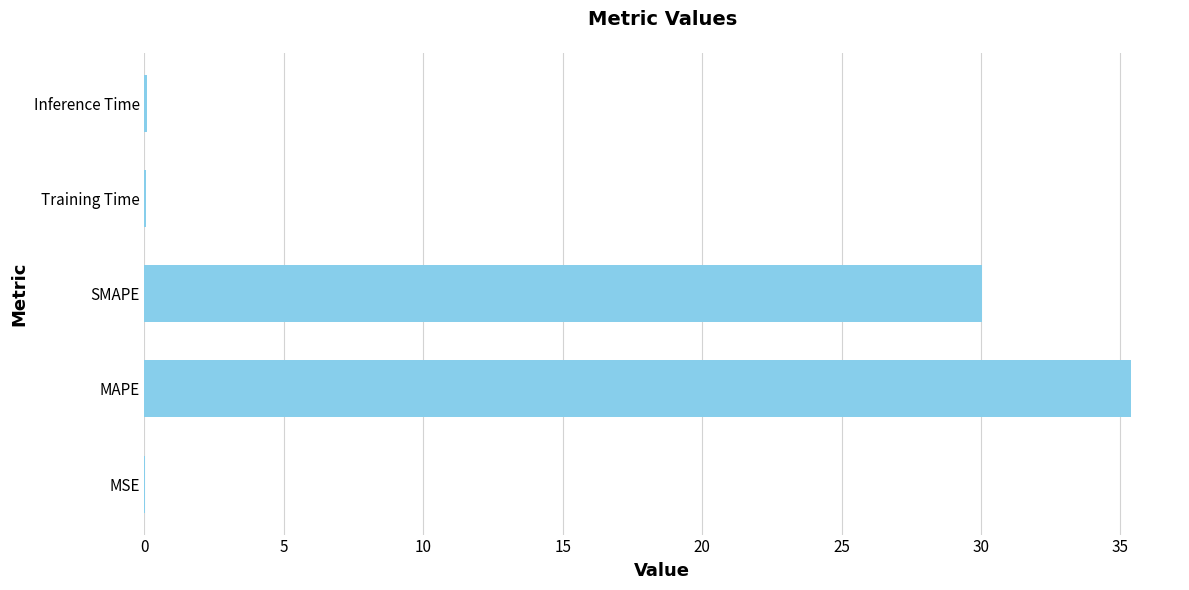

The chart shows a value of 35.4 at MAPE. True or false?

True